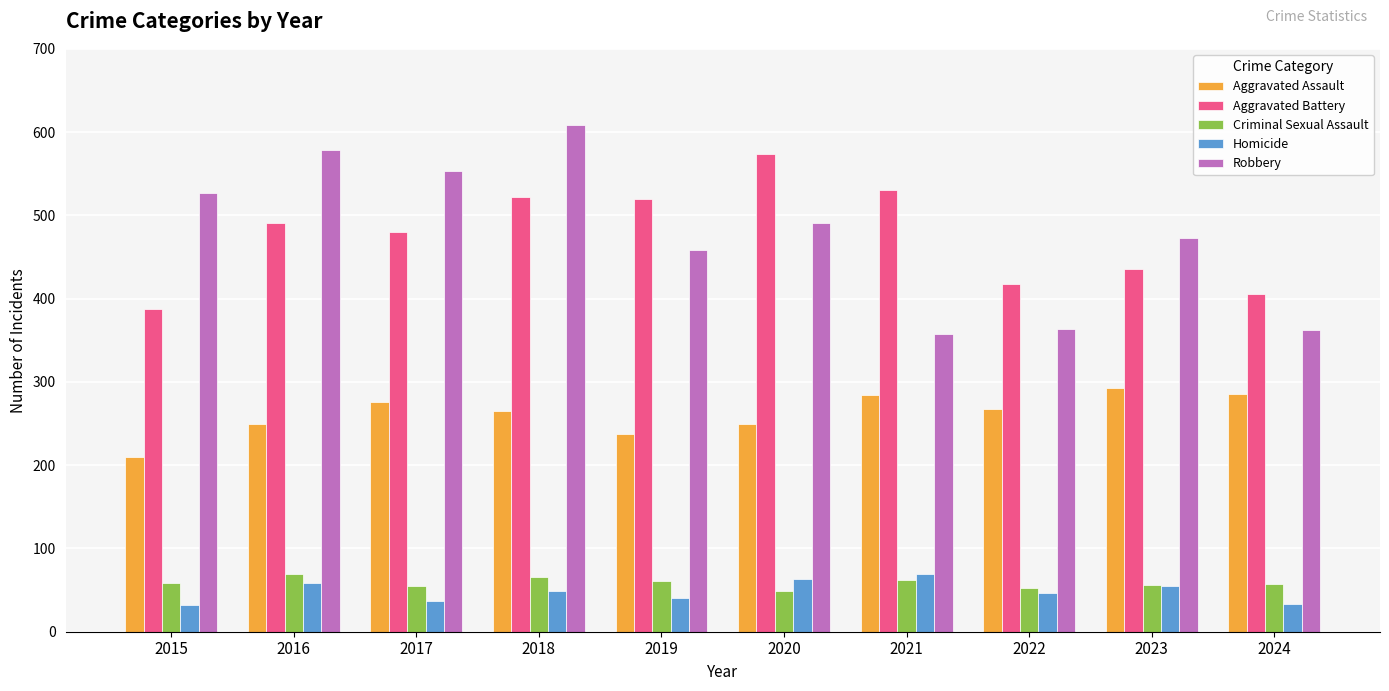

At 2024, list the series in order from smallest to largest.

Homicide, Criminal Sexual Assault, Aggravated Assault, Robbery, Aggravated Battery